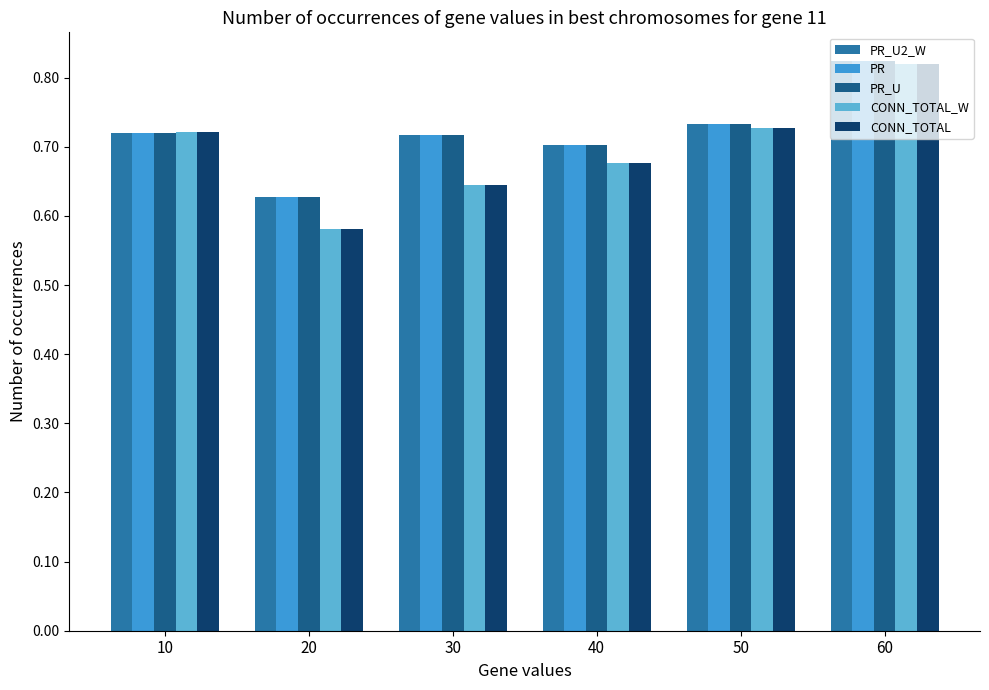

Where is CONN_TOTAL_W nearest to the value 0?

20